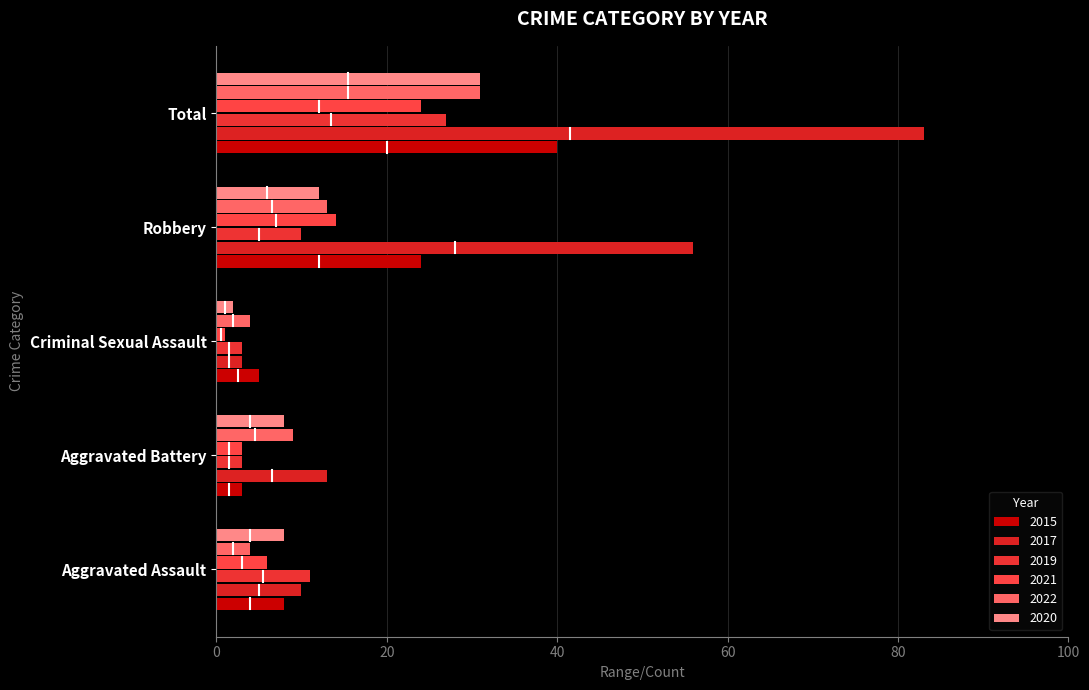

What is the sum of all 2020 values?

61